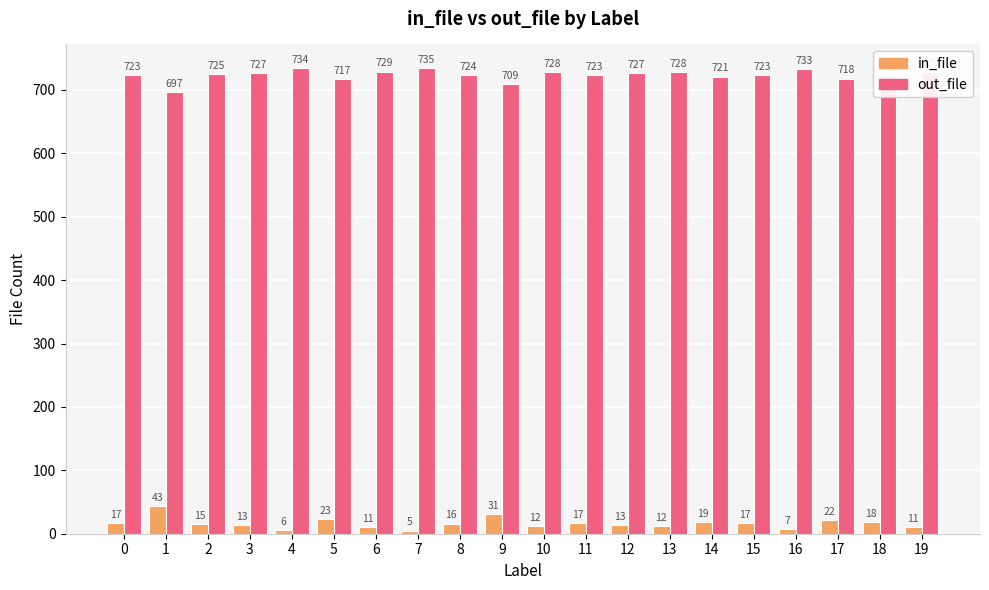

What is the difference between the highest and lowest values at 3?

714